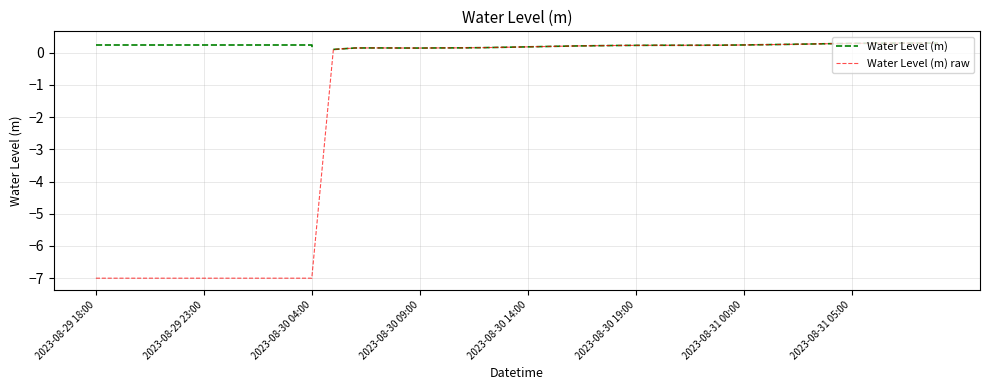

What is the lowest value of the Water Level (m) raw series?

-7.0